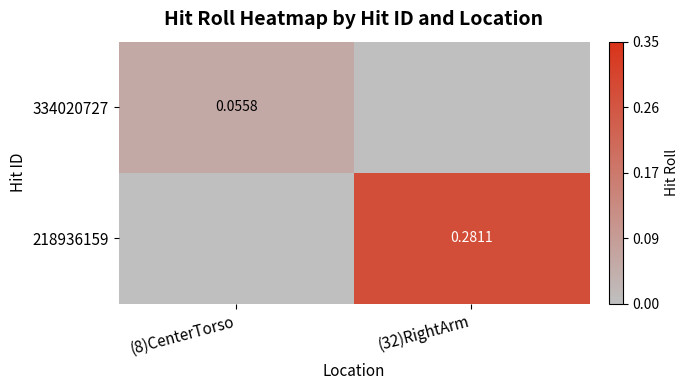

Is the value of 334020727 at (8)CenterTorso greater than the value of 218936159 at (32)RightArm?

No